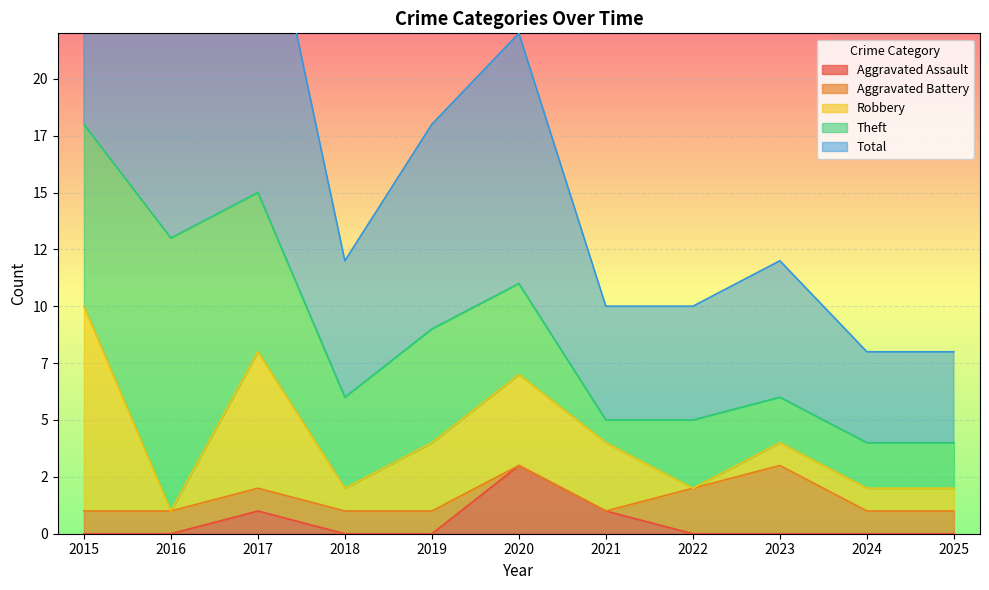

What is the sum of the Theft values at 2023 and 2016?

14